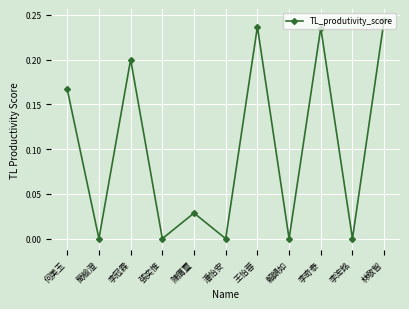

Between 陳膺璽 and 李冠霖, which is larger?

李冠霖